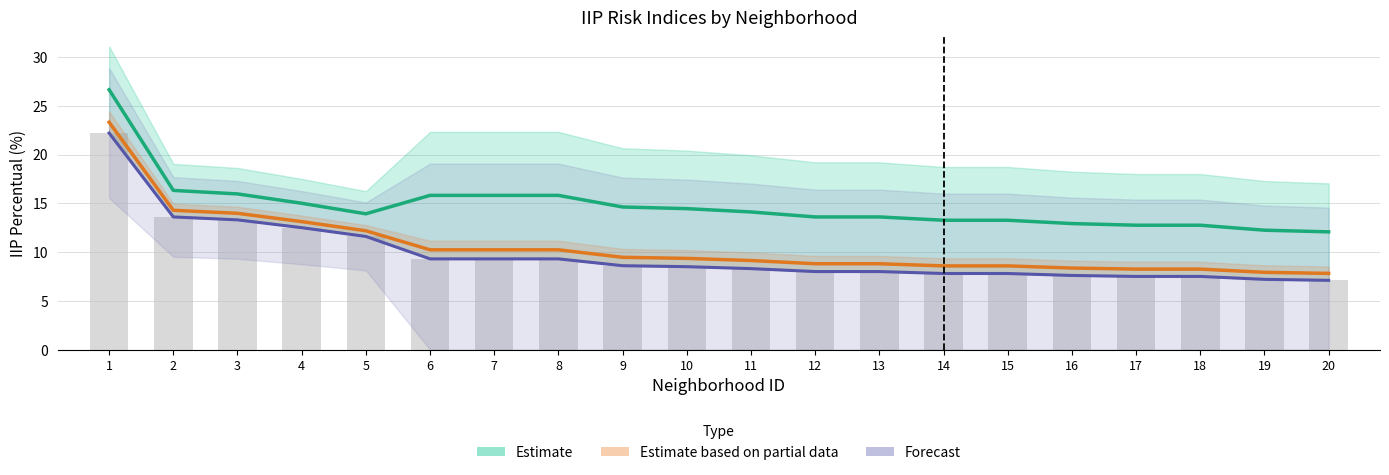

Is the value of Estimate based on partial data at 4 greater than the value of Estimate at 20?

Yes